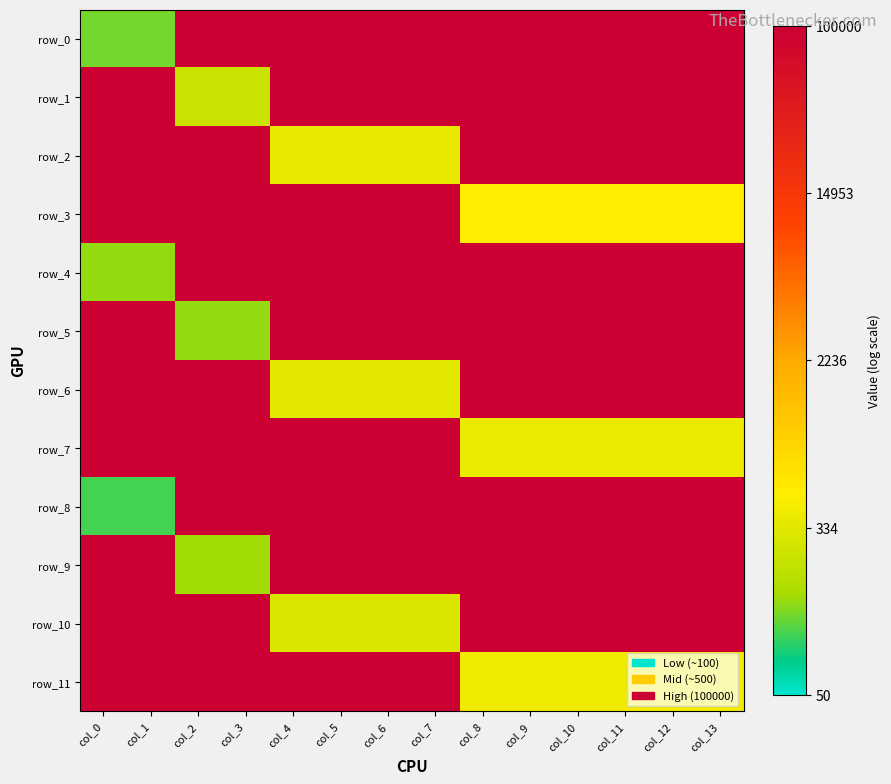

The value of row_4 at col_2 is 5.0. True or false?

True